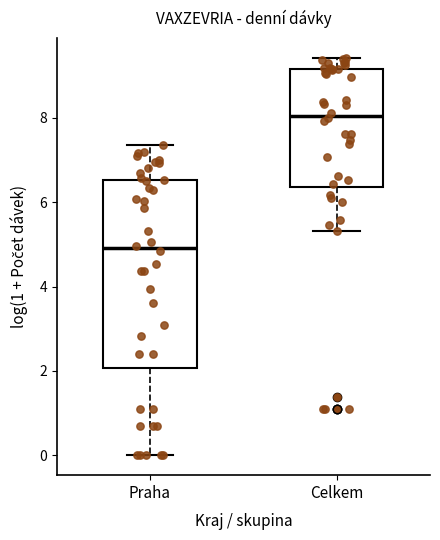

Where does the upper whisker of the box for Celkem end on the y-axis? The values are not printed on the chart, so give them approximately, as read against the axis.

9.4